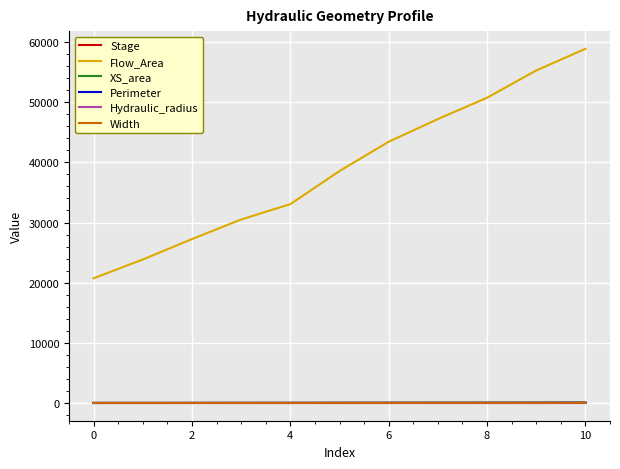

True or false: Flow_Area and Perimeter cross at least once.

False